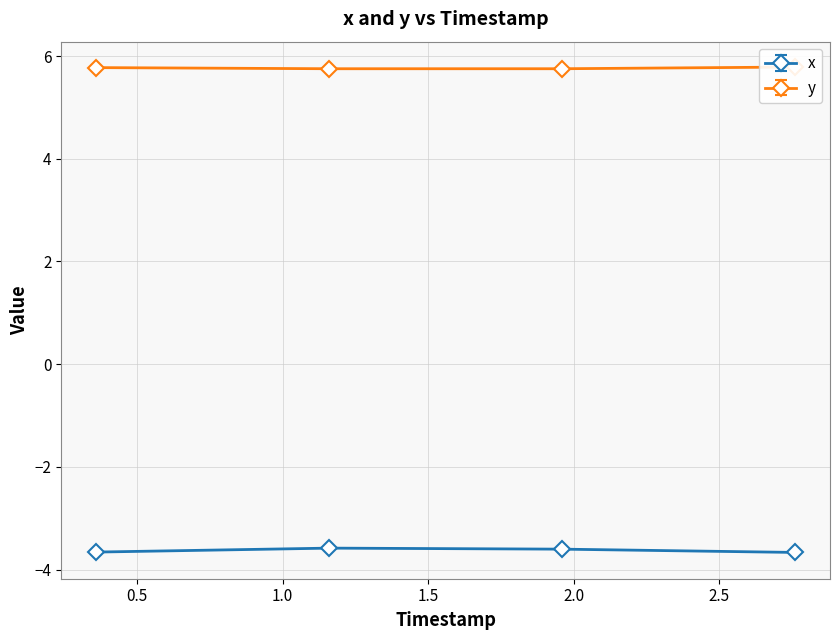

What is the maximum value for x?

-3.6